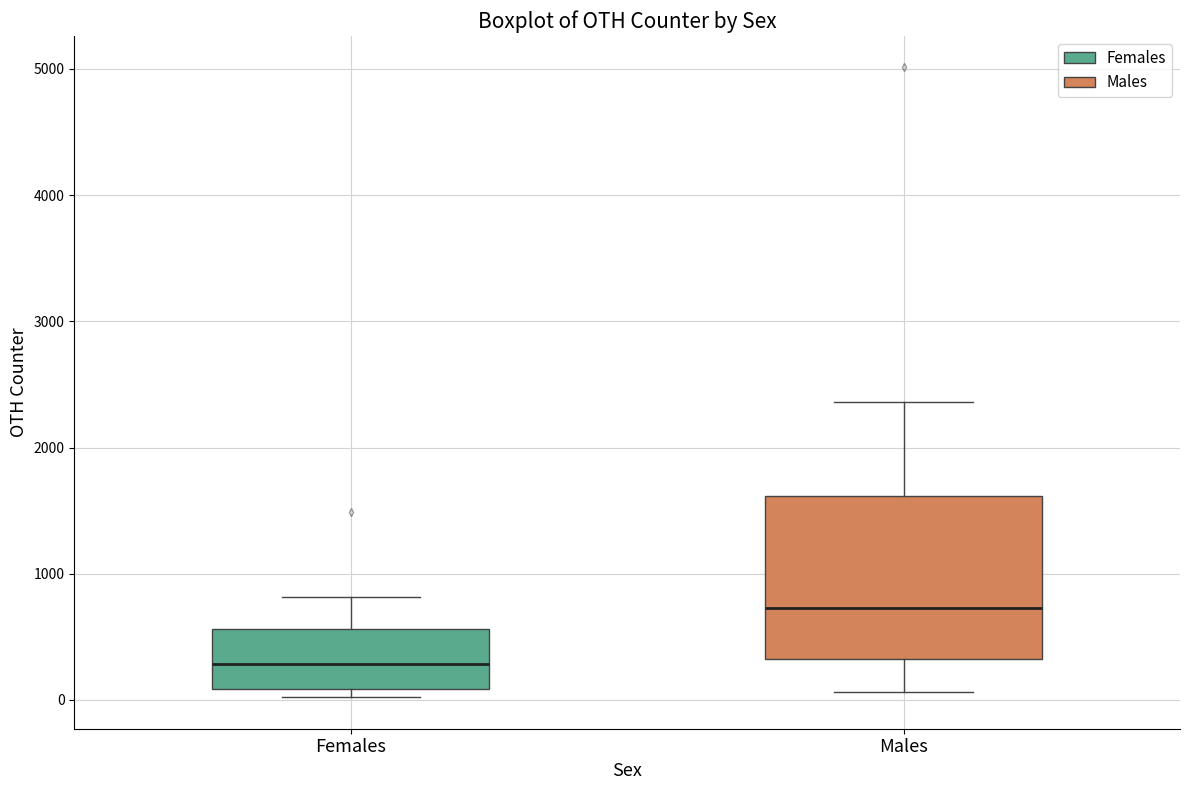

Reading left to right, transcribe this box plot: for each box, give where its median line is, the range the box spans, and where its two whiskers end, as read against the y-axis. The values are not printed on the chart, so give them approximately, as read against the axis.

Females: median 300, box 100 to 600, whiskers 0 to 800
Males: median 700, box 300 to 1600, whiskers 100 to 2400